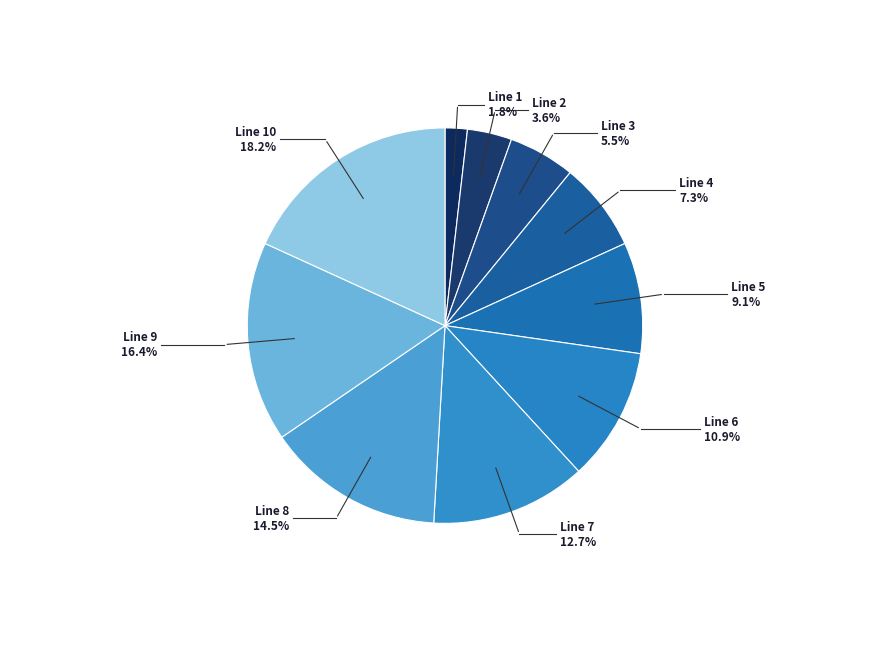

What is the change in value from Line 3 to Line 10?

+7